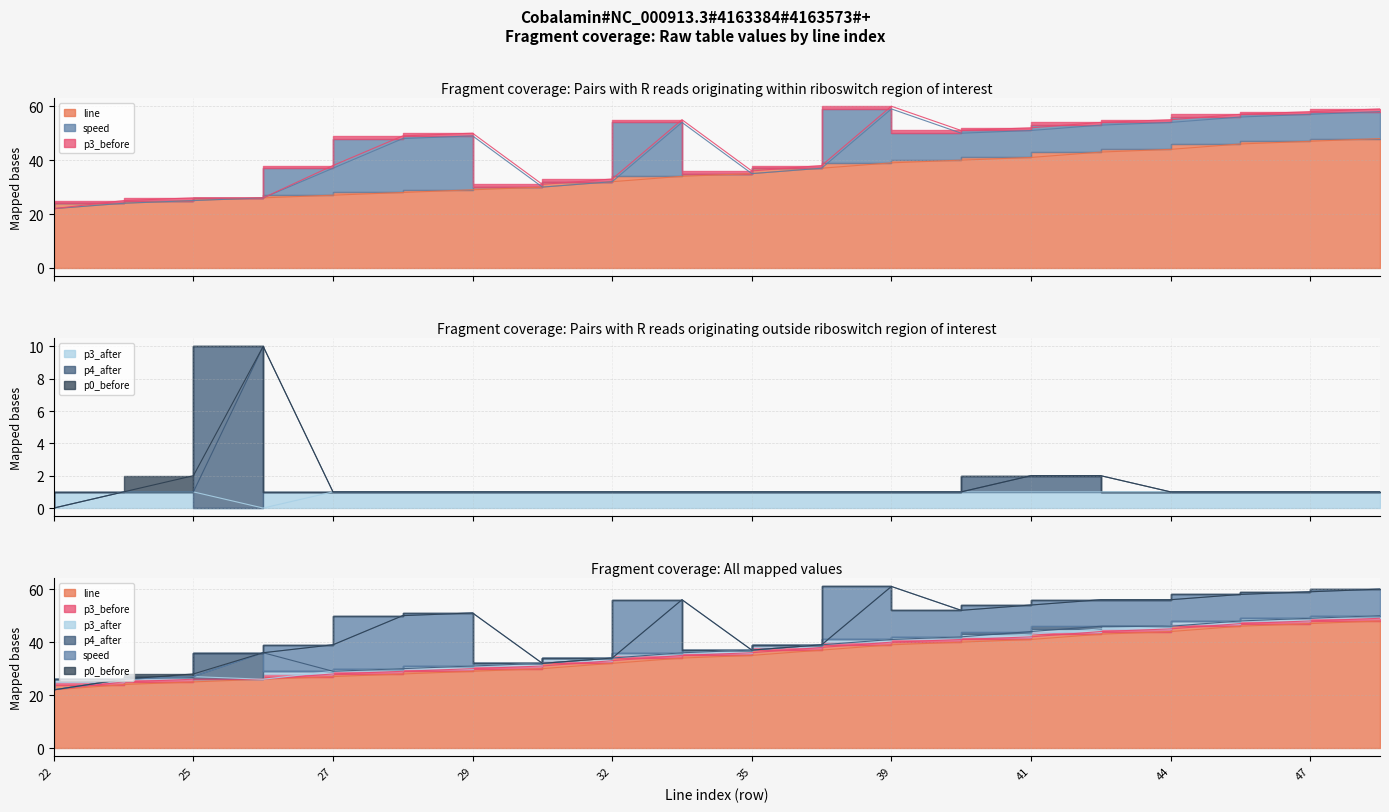

What is the sum of the p3_before values at 29 and 35?

2